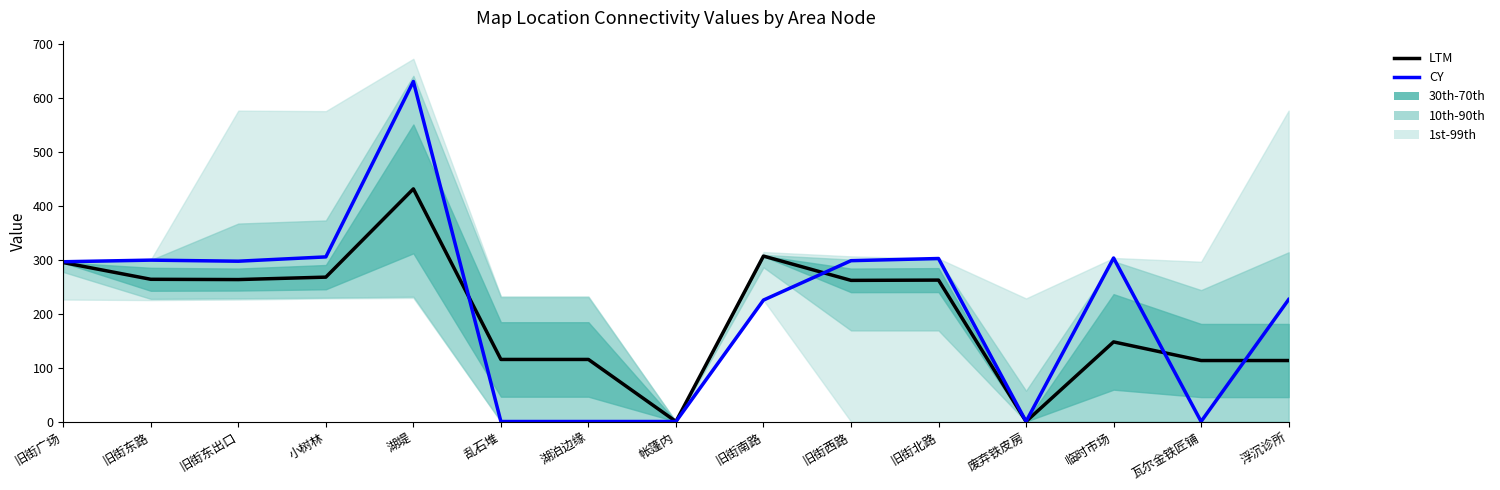

Which category has the lowest value across all series?

帐篷内